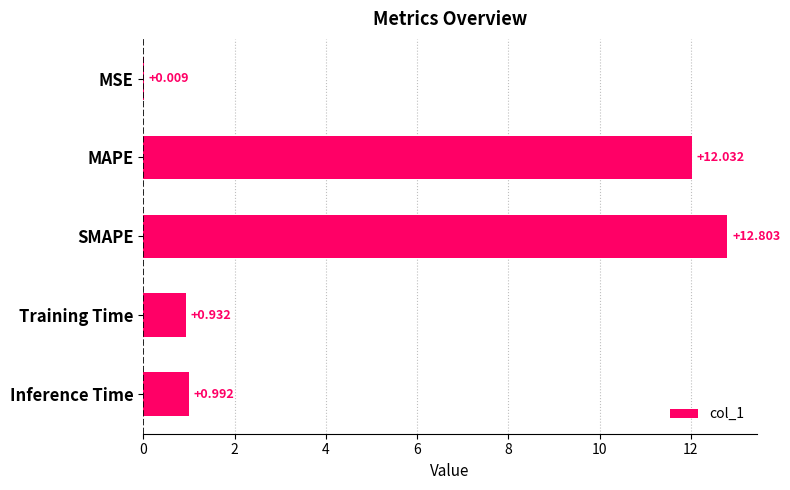

Which category has the highest value across all series?

SMAPE